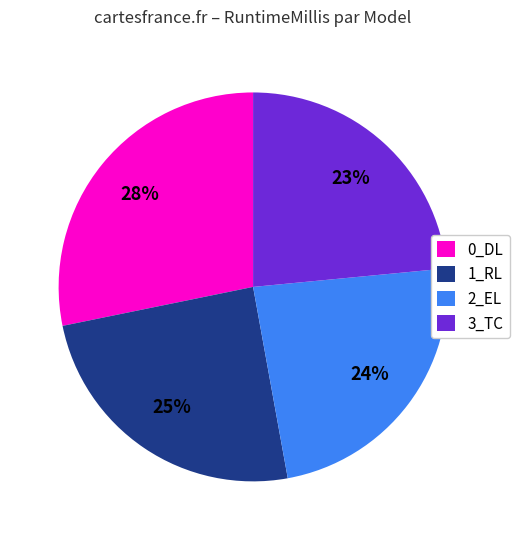

Is there any slice that represents more than half of the pie?

No